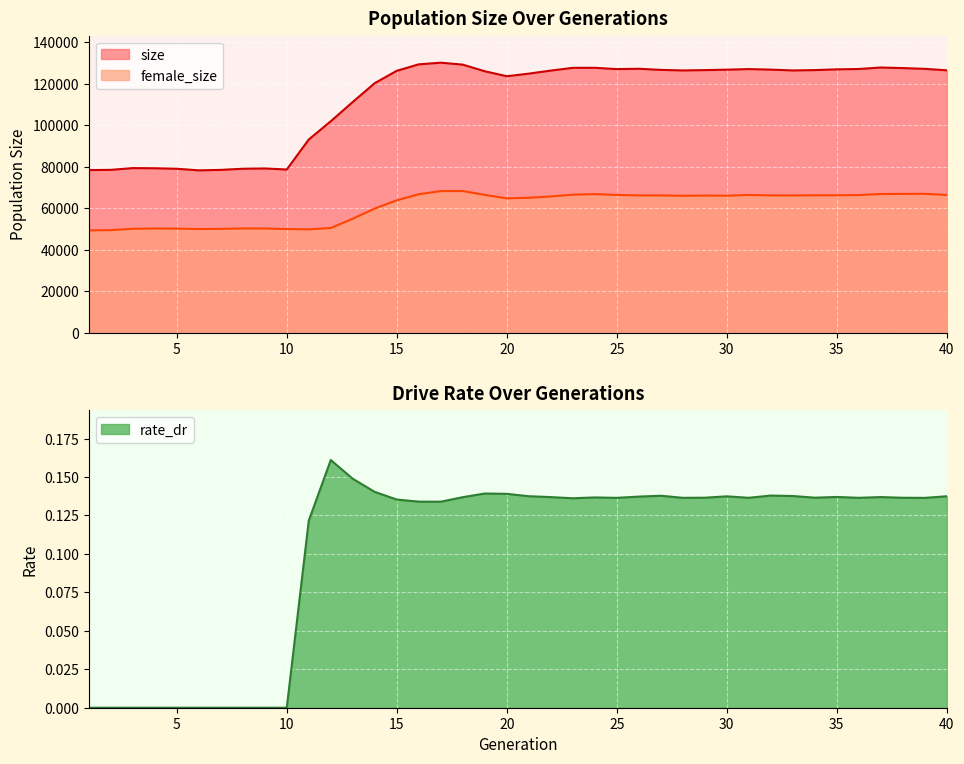

How many data points in rate_dr are above 0?

30